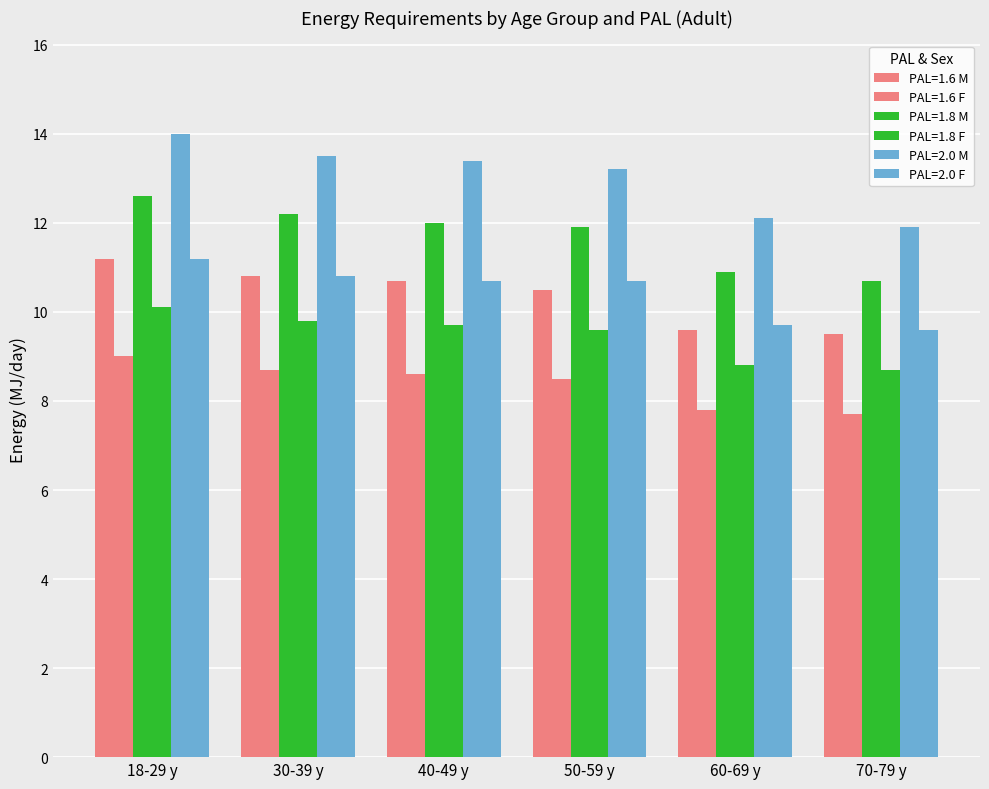

List the labels in order of PAL=1.6 F value, smallest first.

70-79 y, 60-69 y, 50-59 y, 40-49 y, 30-39 y, 18-29 y